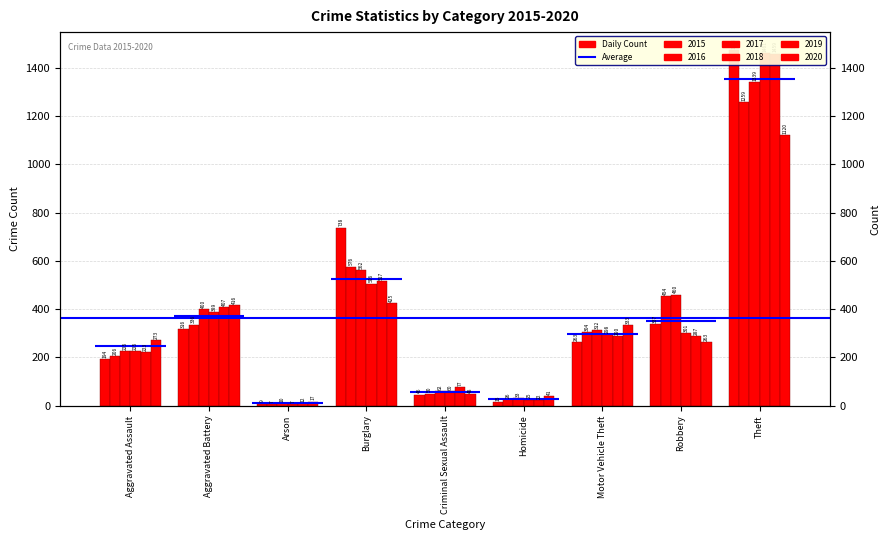

Which has a higher value, Aggravated Battery or Criminal Sexual Assault?

Aggravated Battery